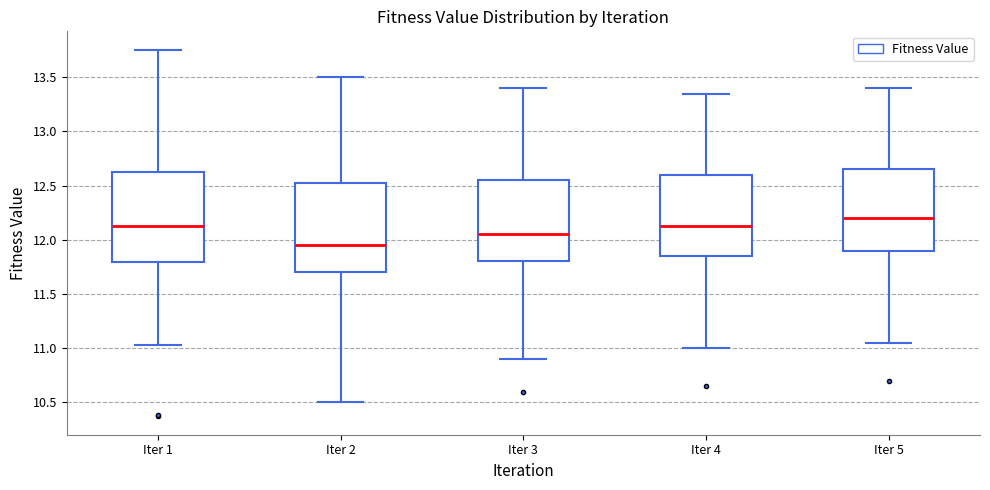

Reading left to right, transcribe this box plot: for each box, give where its median line is, the range the box spans, and where its two whiskers end, as read against the y-axis. The values are not printed on the chart, so give them approximately, as read against the axis.

Iter 1: median 12.10, box 11.80 to 12.65, whiskers 11.05 to 13.75
Iter 2: median 11.95, box 11.70 to 12.55, whiskers 10.50 to 13.50
Iter 3: median 12.05, box 11.80 to 12.55, whiskers 10.90 to 13.40
Iter 4: median 12.15, box 11.85 to 12.60, whiskers 11.00 to 13.35
Iter 5: median 12.20, box 11.90 to 12.65, whiskers 11.05 to 13.40